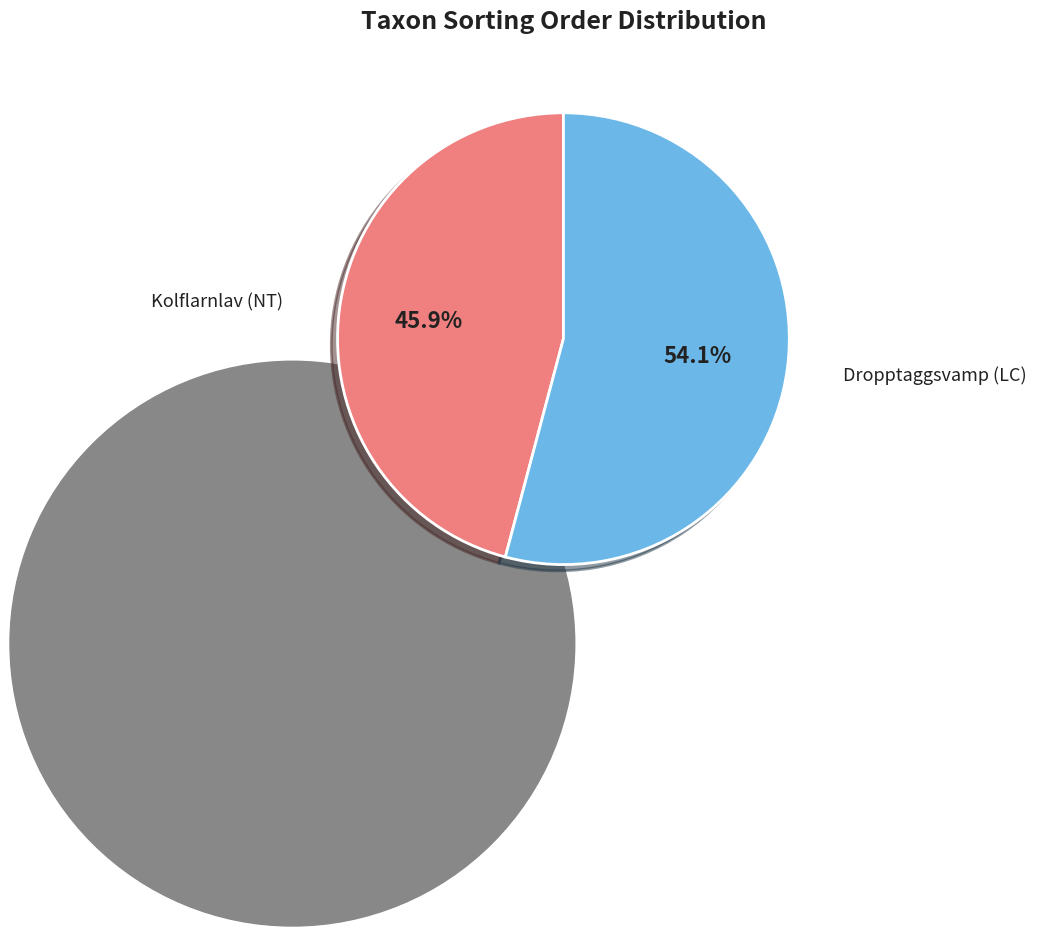

Count the number of slices in the pie.

2